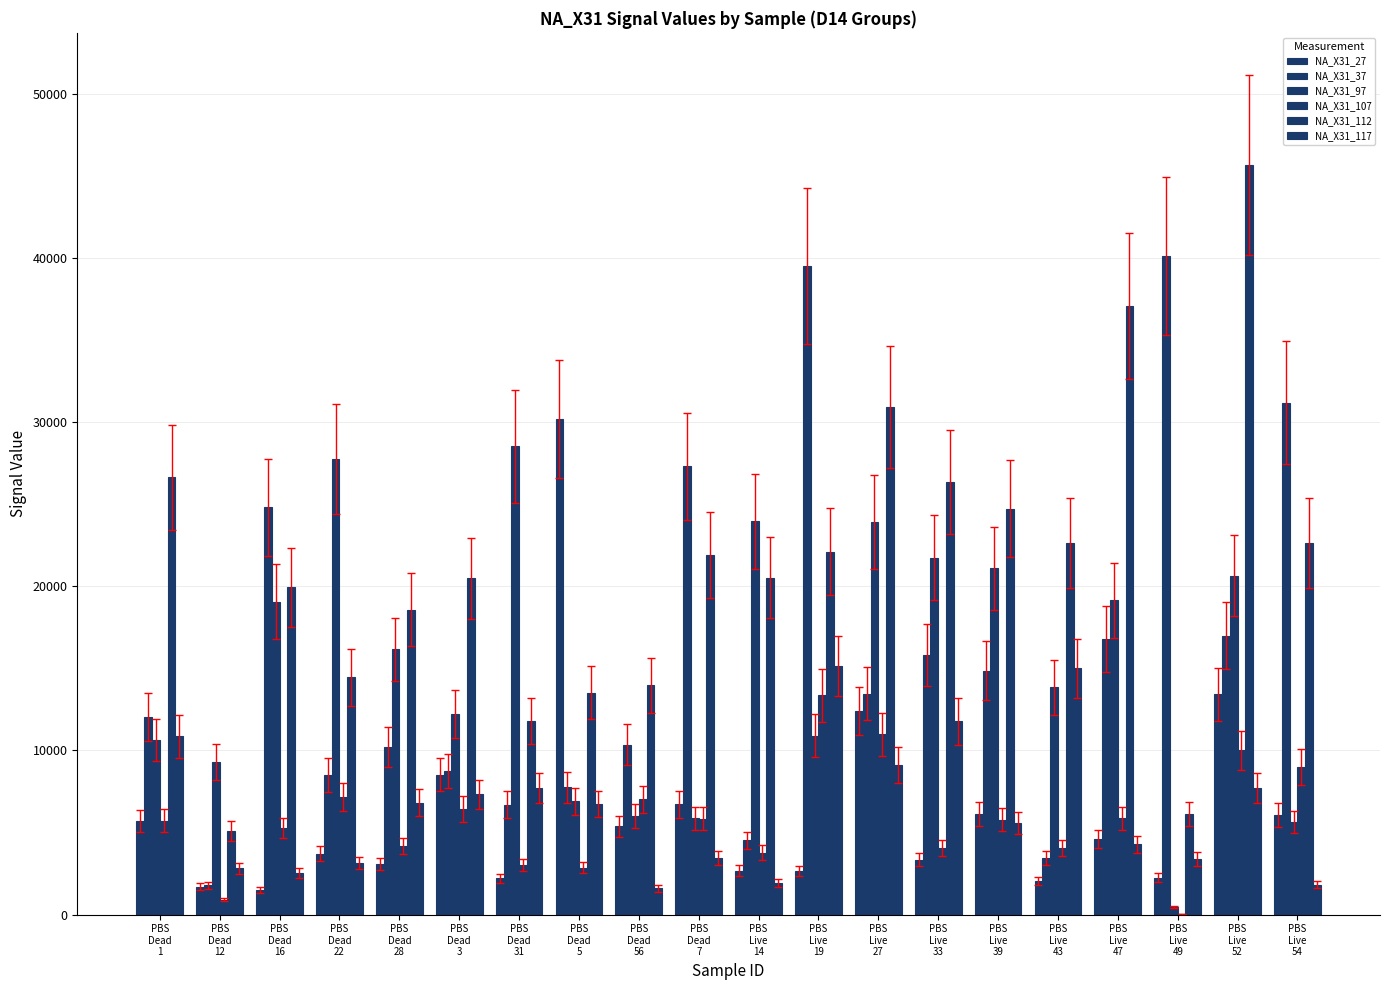

What is the difference between the NA_X31_37 values at PBS
Live
19 and PBS
Dead
16?

14694